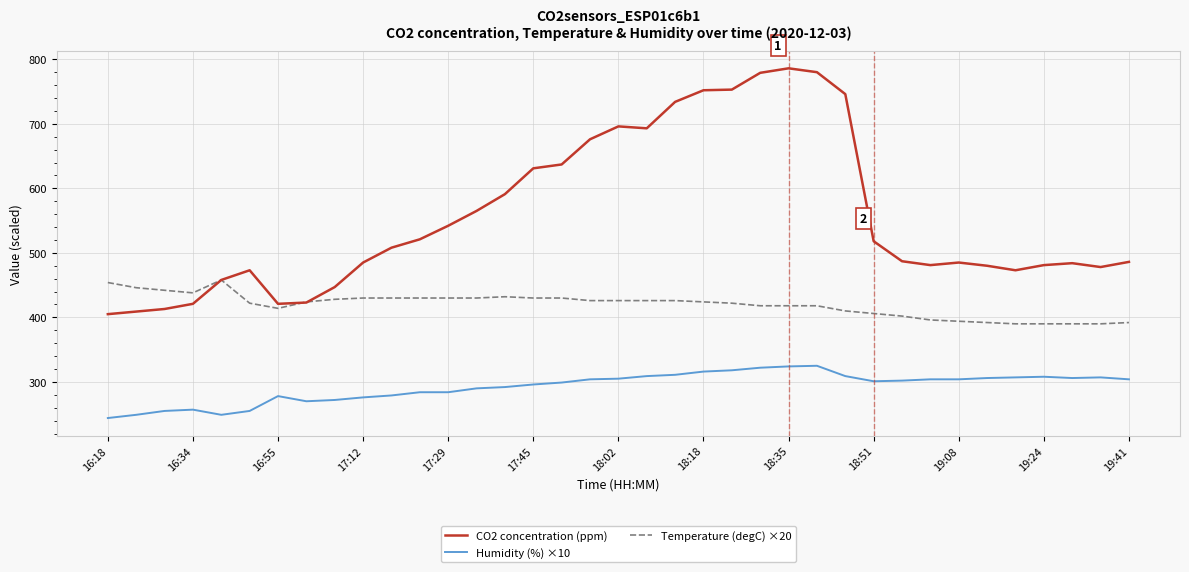

Which series has the largest total across all categories?

CO2 concentration (ppm)